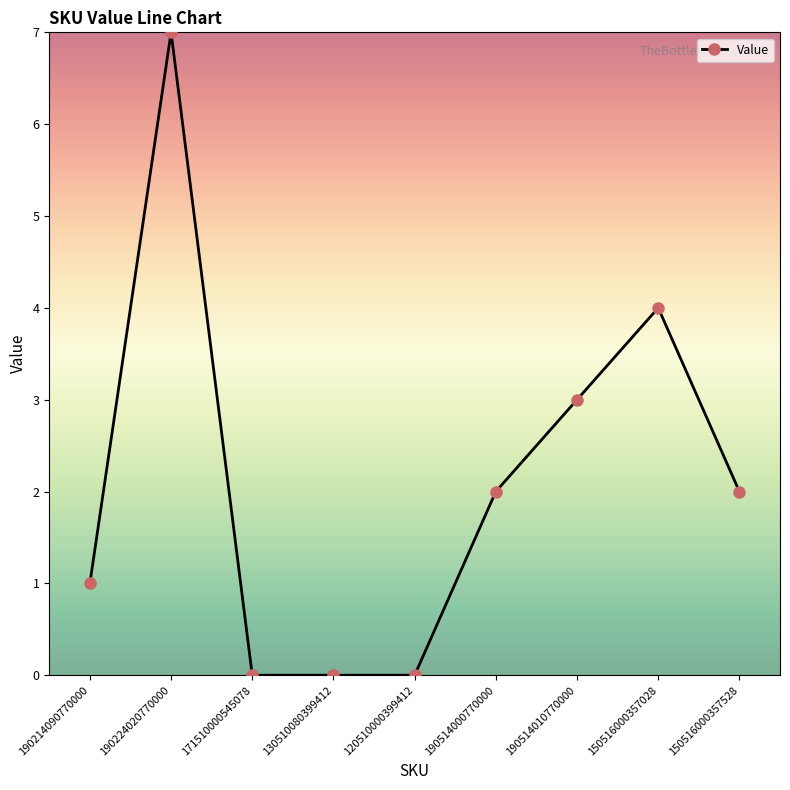

True or false: there are more than 0 points higher than both neighbors.

True